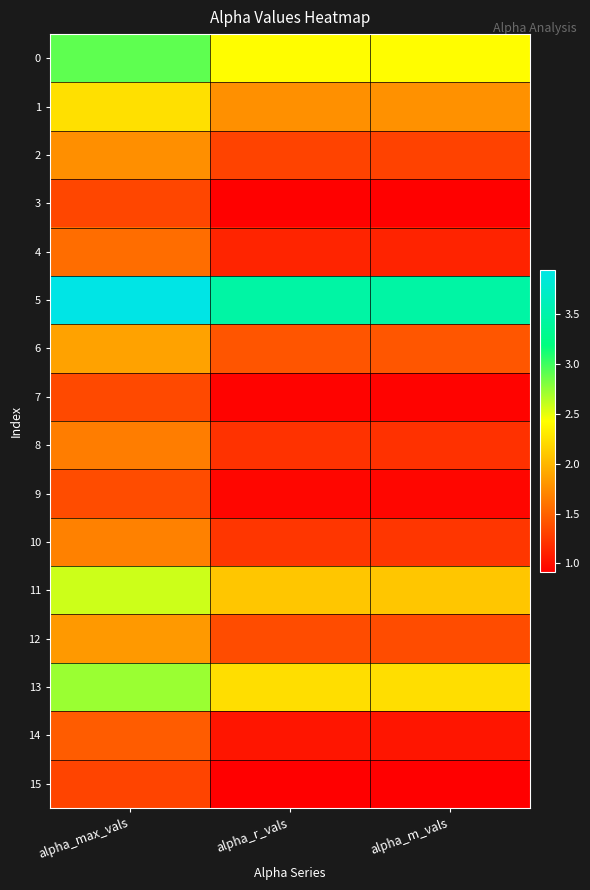

Which label corresponds to the smallest value in the chart?

alpha_m_vals